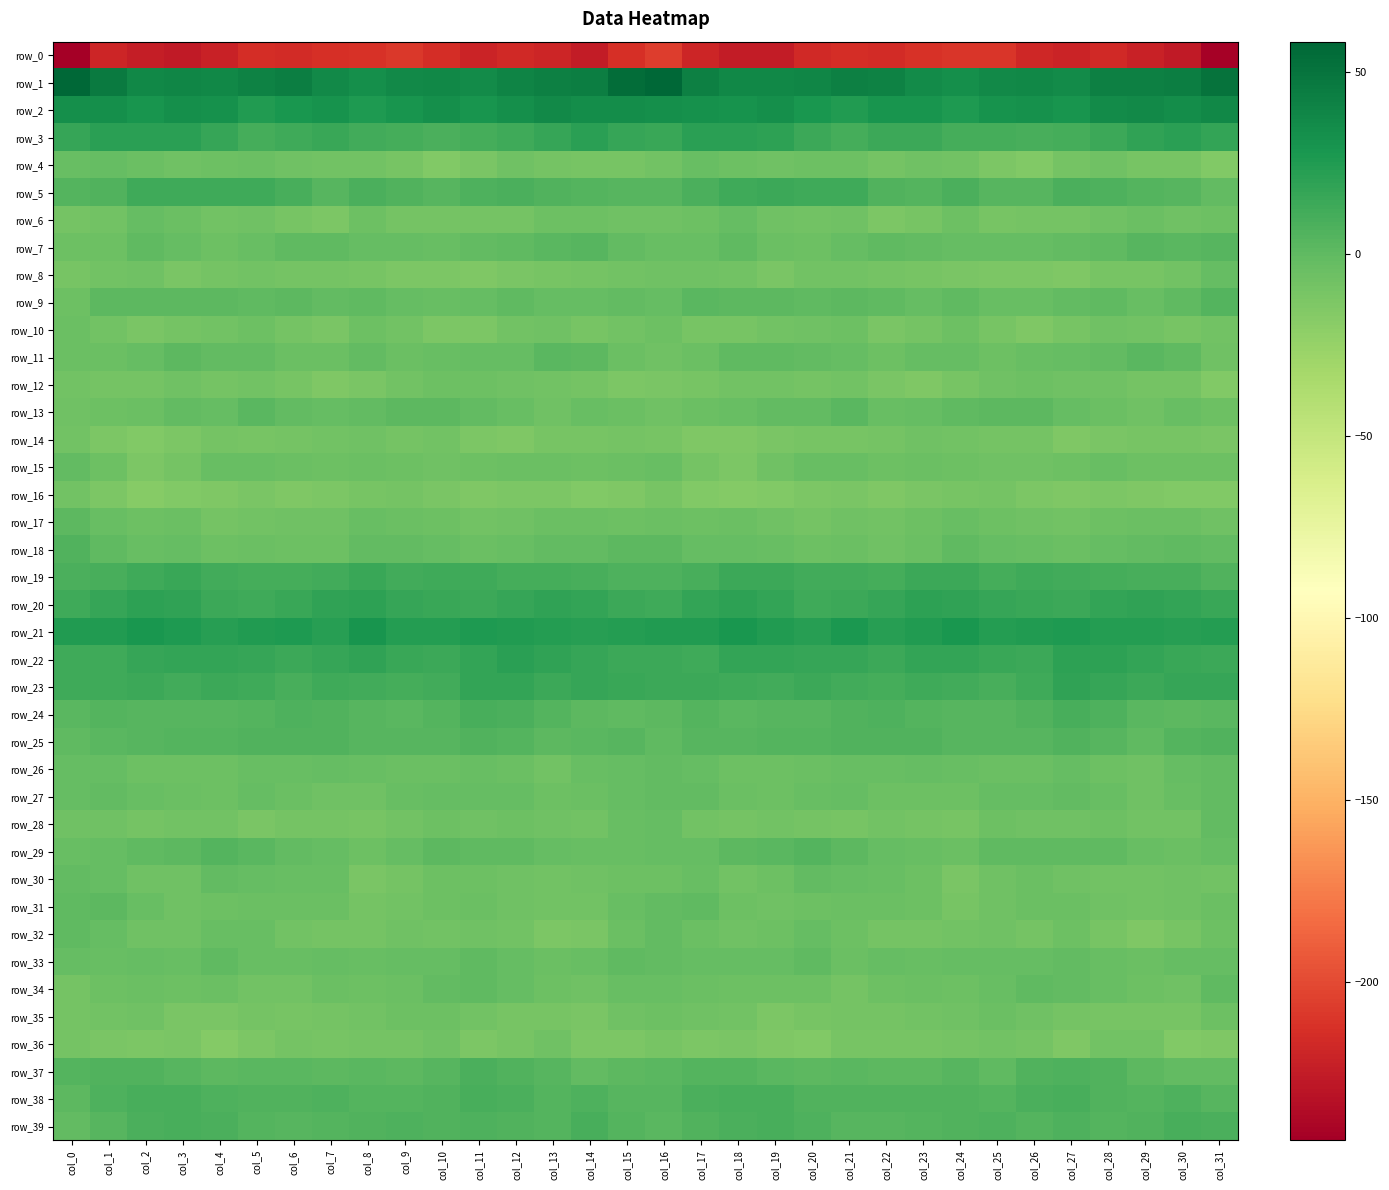

At which category does the chart reach its minimum across all series?

col_0